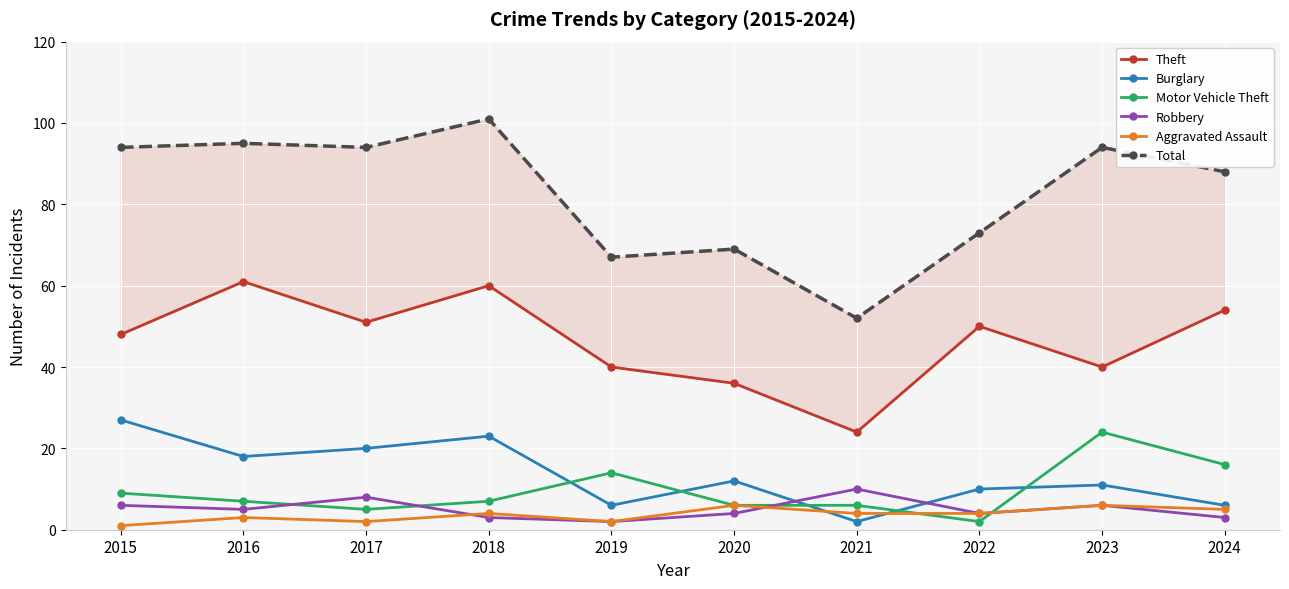

Is the value of Motor Vehicle Theft at 2022 greater than the value of Burglary at 2016?

No